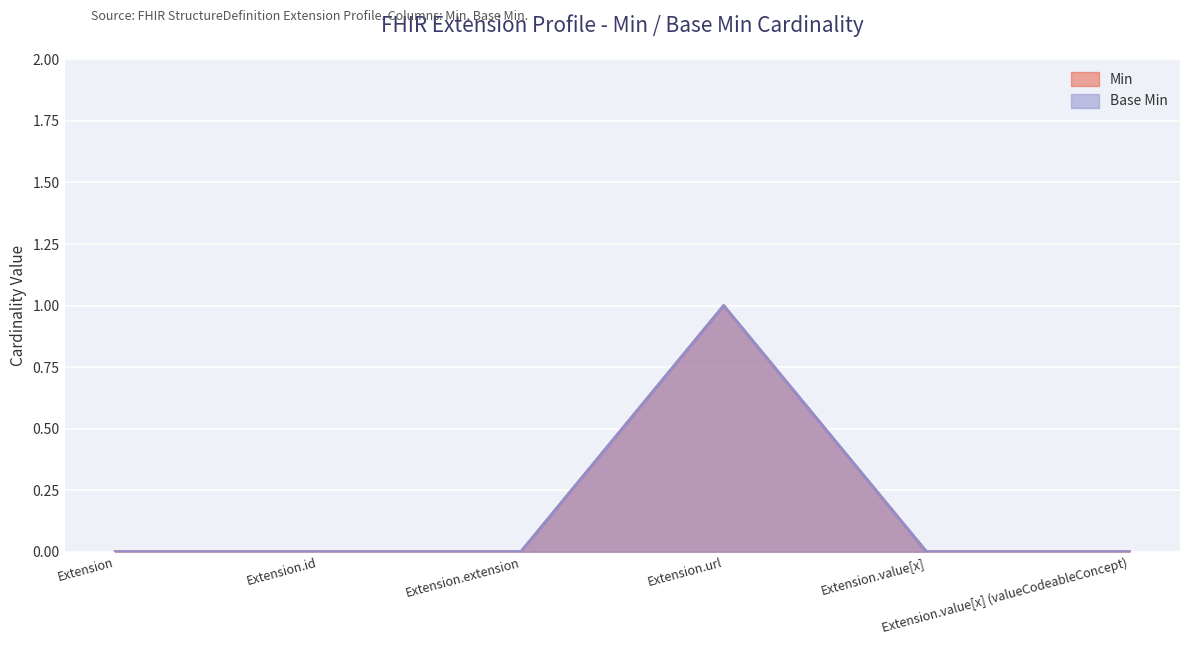

The value of Base Min at Extension.id is 1. True or false?

False